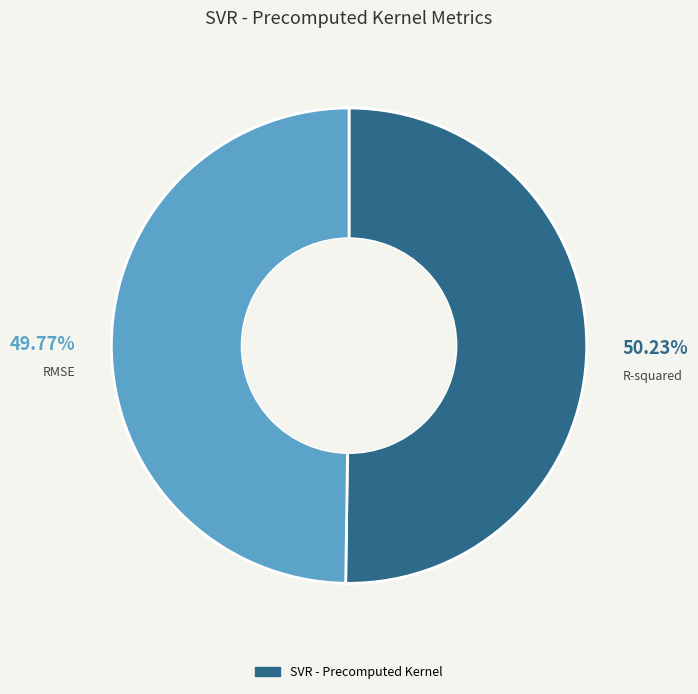

Does any single category account for the majority?

Yes